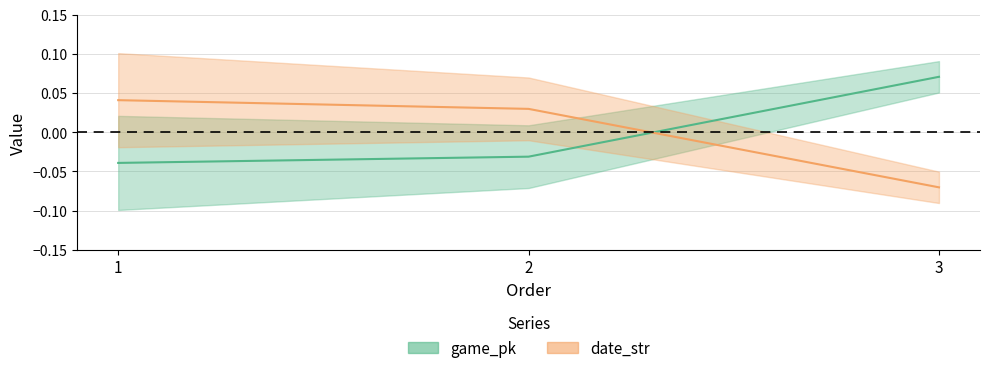

Which label corresponds to the smallest value in the chart?

3